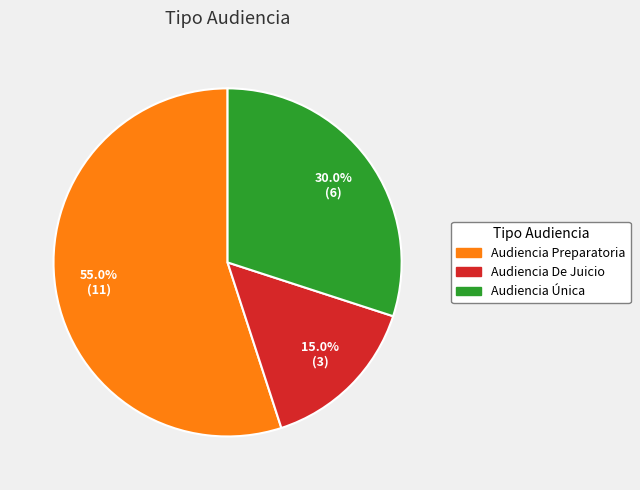

How many slices are in this pie chart?

3